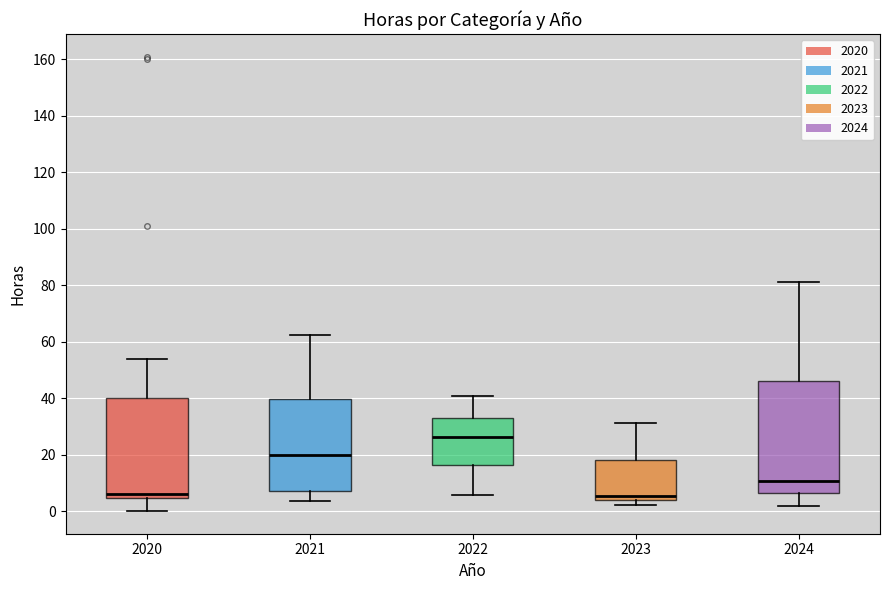

Which box's median line is the highest?

2022